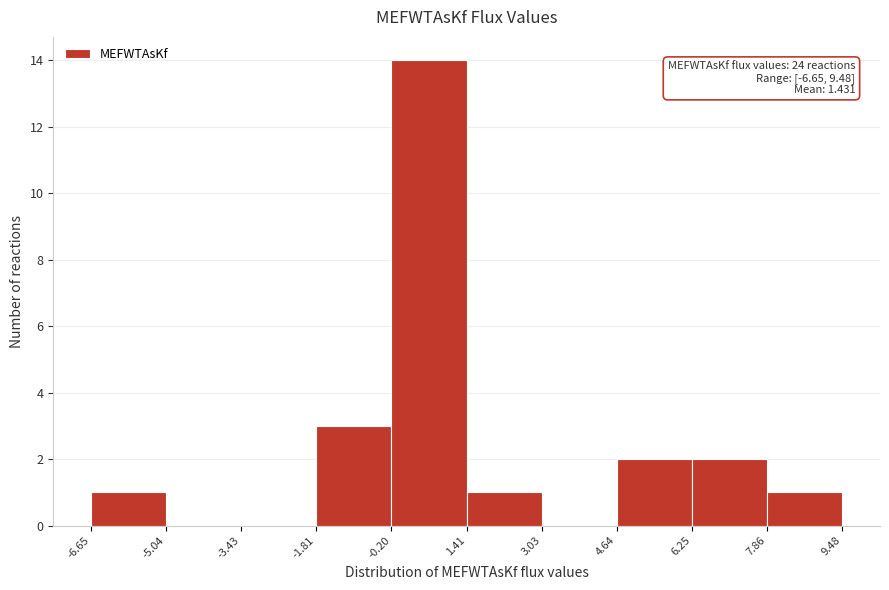

Over which range of the x-axis is the bar tallest?

-0.20 to 1.41